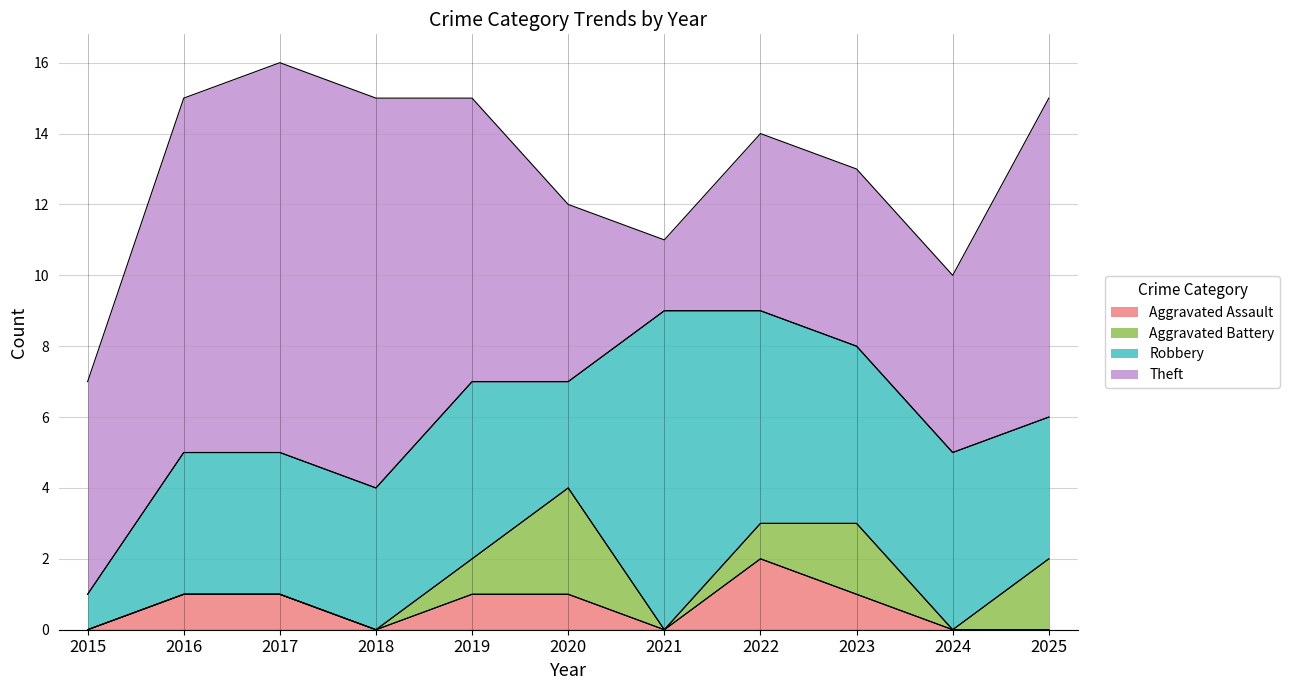

Reading left to right, transcribe all the data shown in this chart.

Aggravated Assault: 2015=0	2016=1	2017=1	2018=0	2019=1	2020=1	2021=0	2022=2	2023=1	2024=0	2025=0
Aggravated Battery: 2015=0	2016=0	2017=0	2018=0	2019=1	2020=3	2021=0	2022=1	2023=2	2024=0	2025=2
Robbery: 2015=1	2016=4	2017=4	2018=4	2019=5	2020=3	2021=9	2022=6	2023=5	2024=5	2025=4
Theft: 2015=6	2016=10	2017=11	2018=11	2019=8	2020=5	2021=2	2022=5	2023=5	2024=5	2025=9